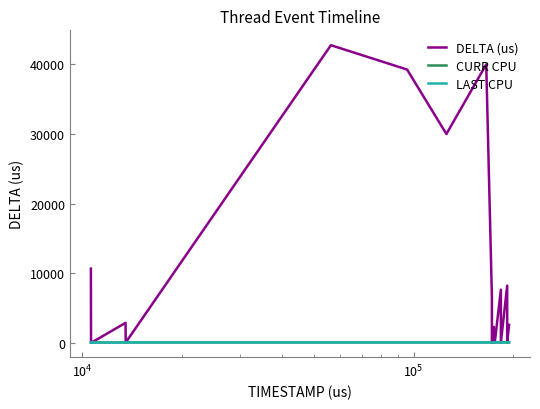

Which series has the largest total across all categories?

DELTA (us)